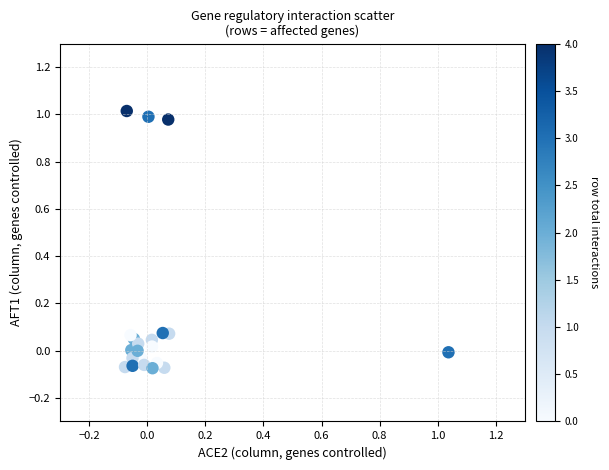

What is the range of X values (max minus min)?

1.1